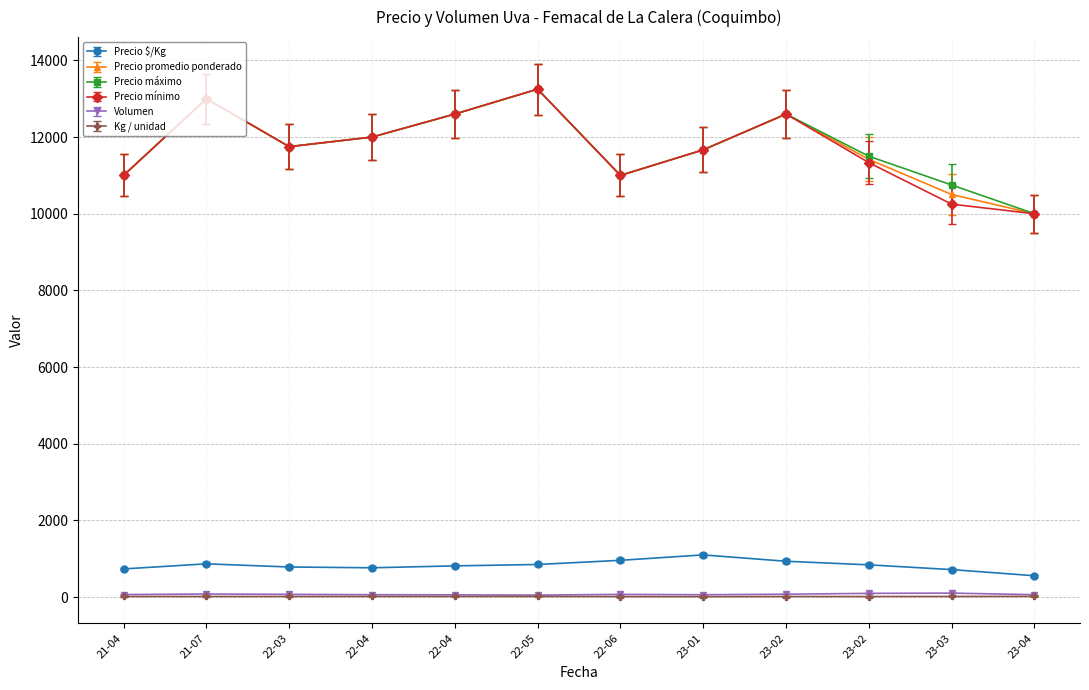

What is the highest value of the Precio $/Kg series?

1100.0